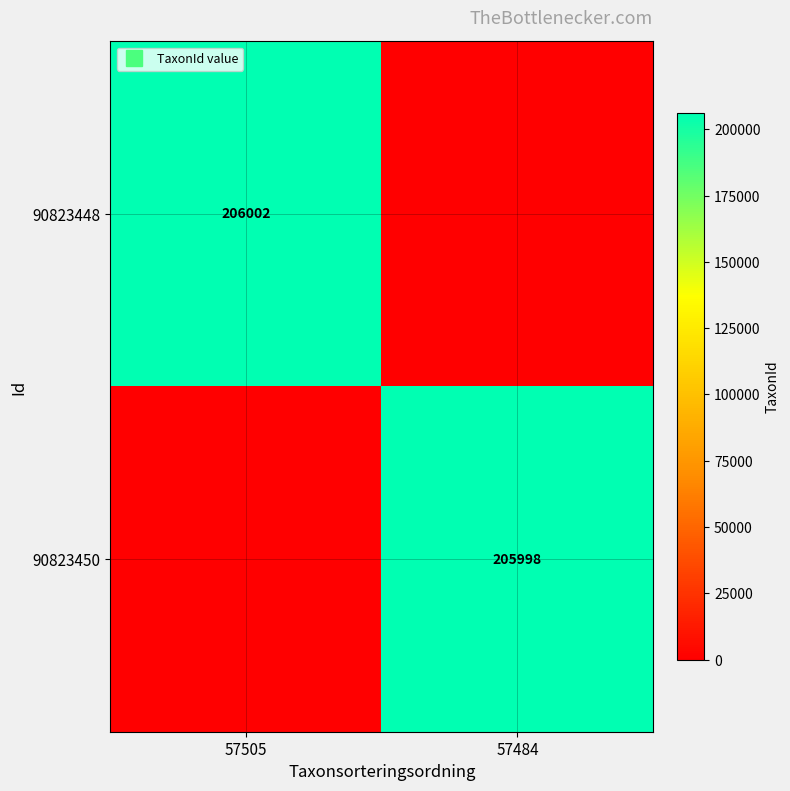

At 57484, list the series in order from largest to smallest.

90823450, 90823448